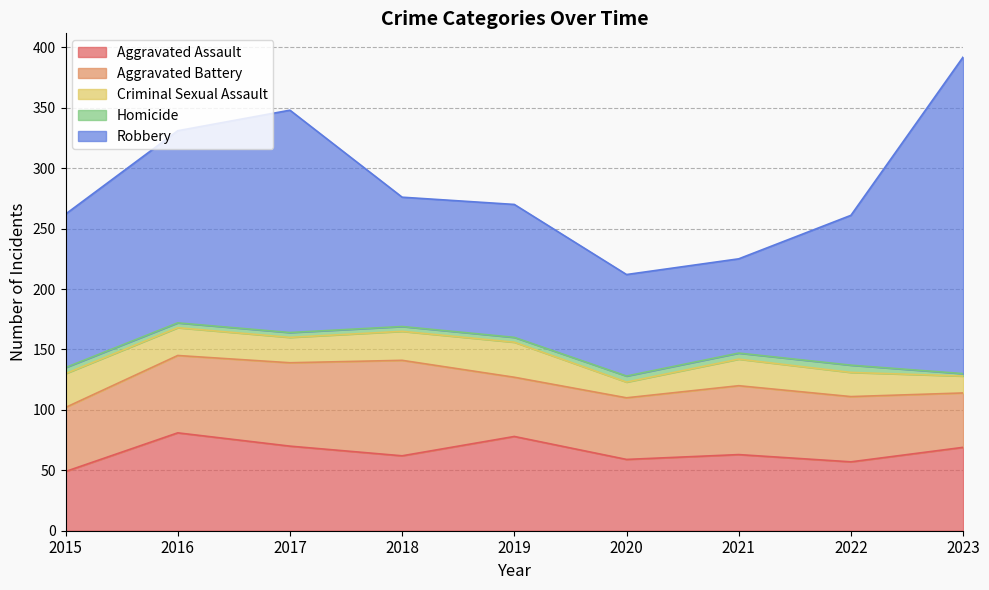

Reading left to right, what are all the values shown in this chart?

Aggravated Assault: 49	81	70	62	78	59	63	57	69
Aggravated Battery: 53	64	69	79	49	51	57	54	45
Criminal Sexual Assault: 28	23	21	24	29	13	22	20	14
Homicide: 5	4	4	4	4	5	5	6	2
Robbery: 127	159	184	107	110	84	78	124	262